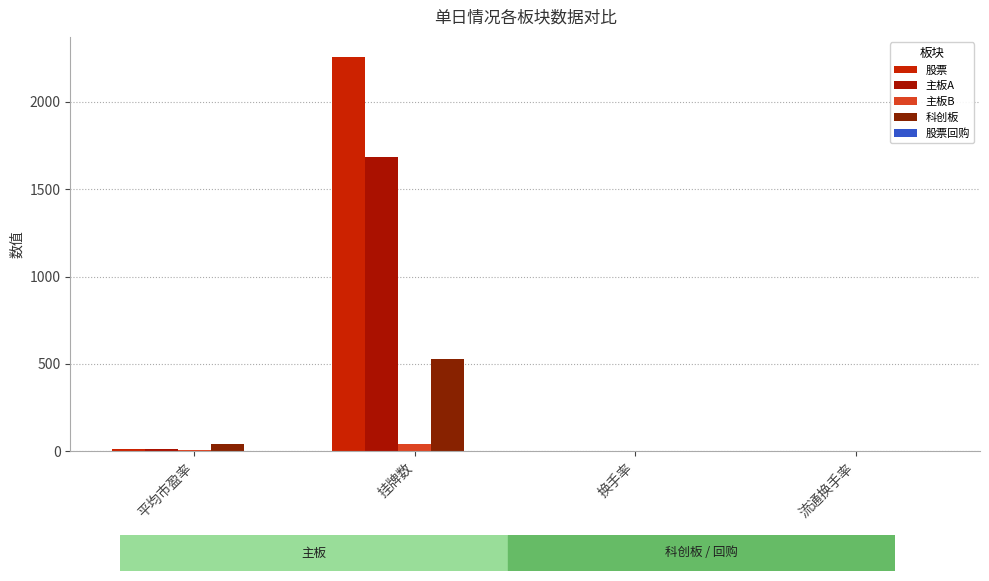

What is the difference between the maximum and second lowest values in the 主板A series?

1685.3